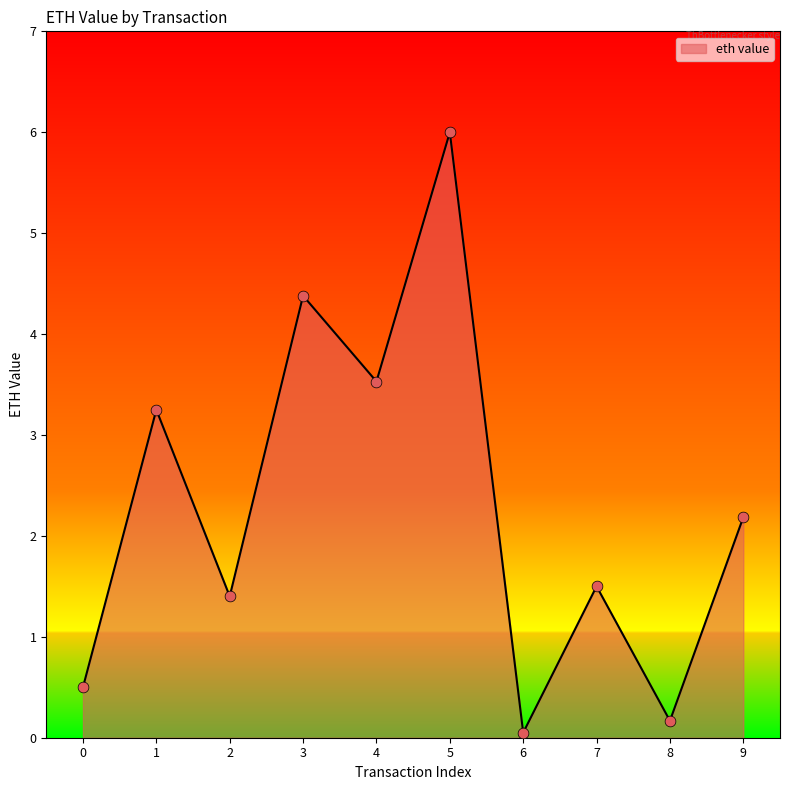

Which has a higher value, 2 or 0?

2